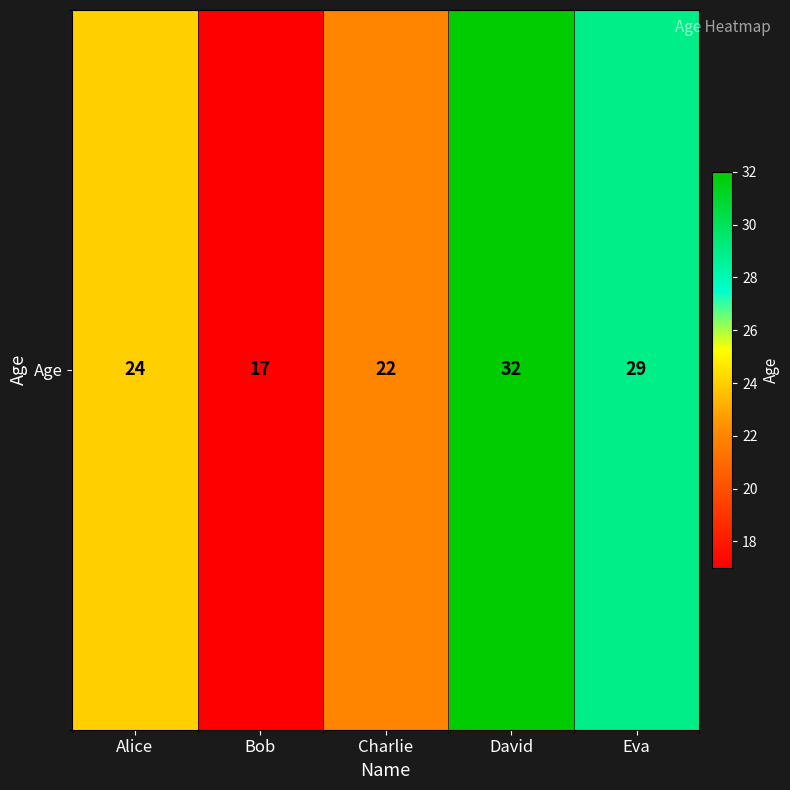

List the labels in order of value, largest first.

David, Eva, Alice, Charlie, Bob